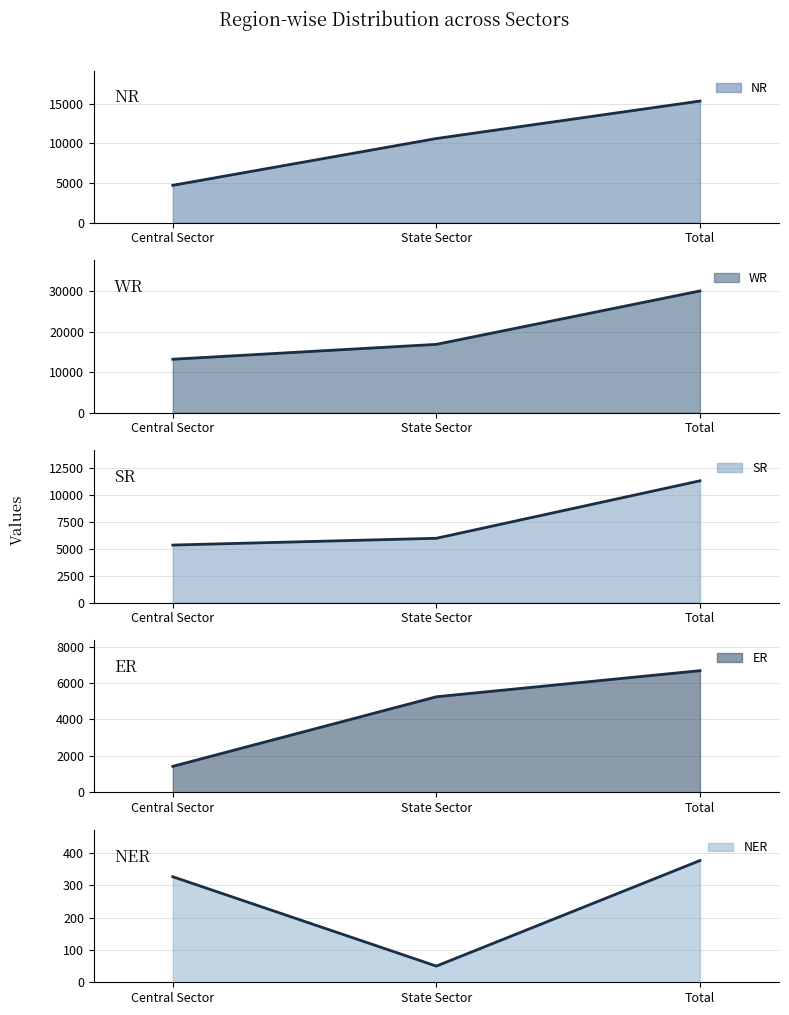

Reading right to left, extract all data points from this chart.

NR: 15327	10610	4717
WR: 30055	16864	13191
SR: 11272	5950	5322
ER: 6675	5245	1430
NER: 376	50	326